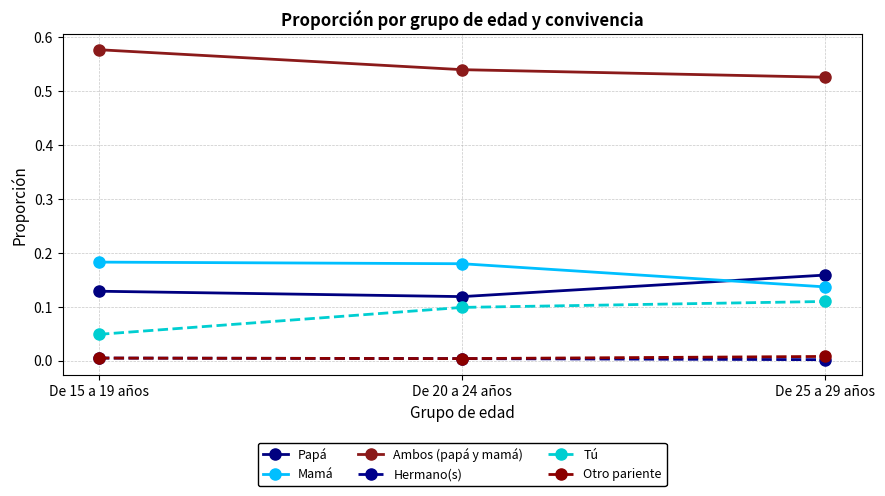

Which category has the lowest value in the Ambos (papá y mamá) series?

De 25 a 29 años